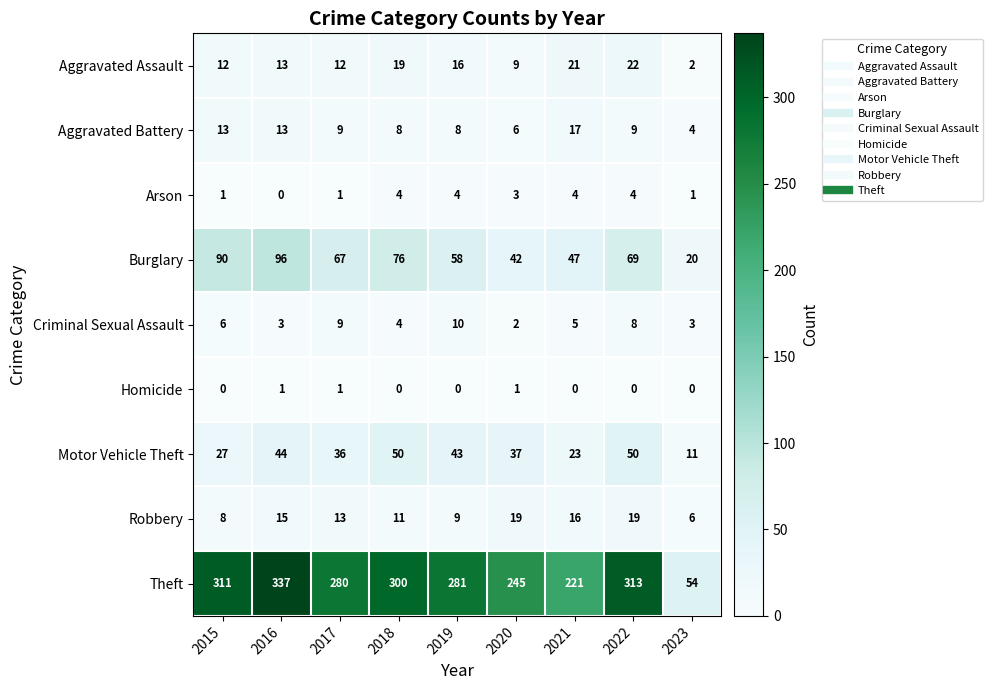

Between 2019 and 2021, which series saw the biggest shift?

Theft